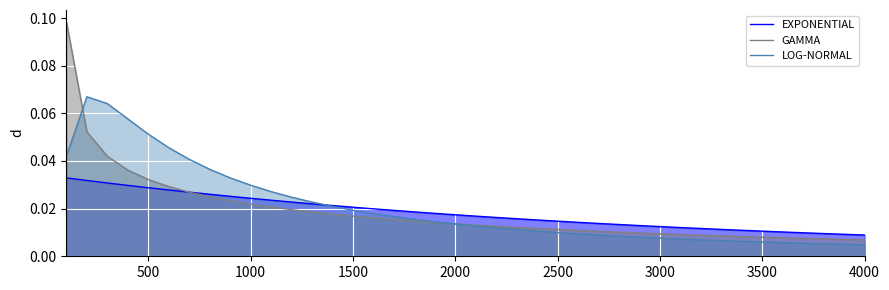

List the series in order of their peak value, lowest first.

EXPONENTIAL, LOG-NORMAL, GAMMA